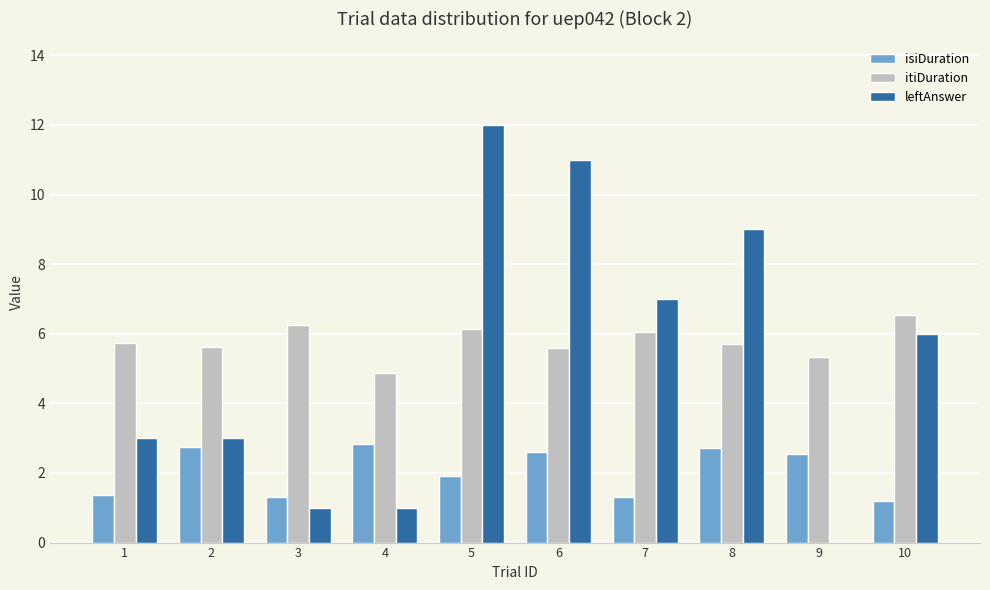

The value of leftAnswer at 8 is 9.0. True or false?

True